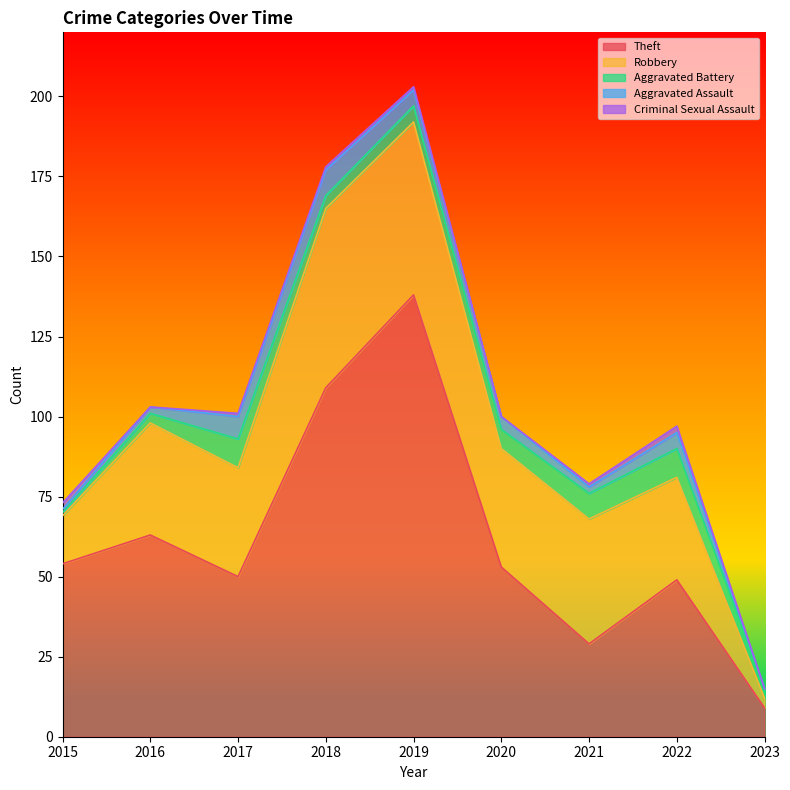

Which series has the widest spread of values?

Theft